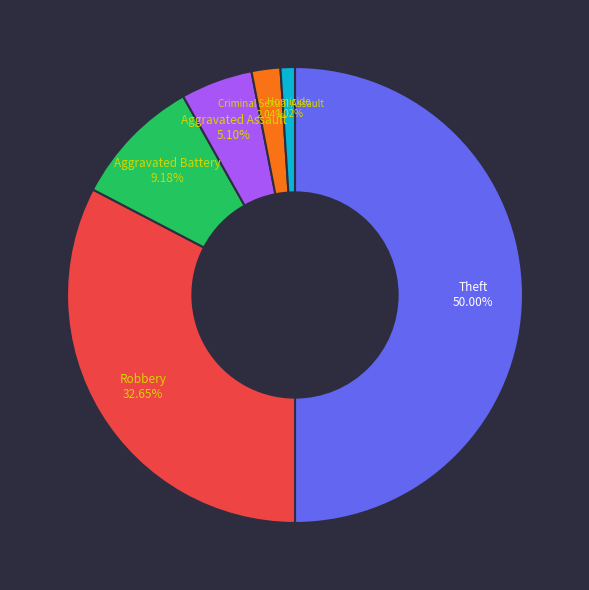

Count the number of slices in the pie.

6